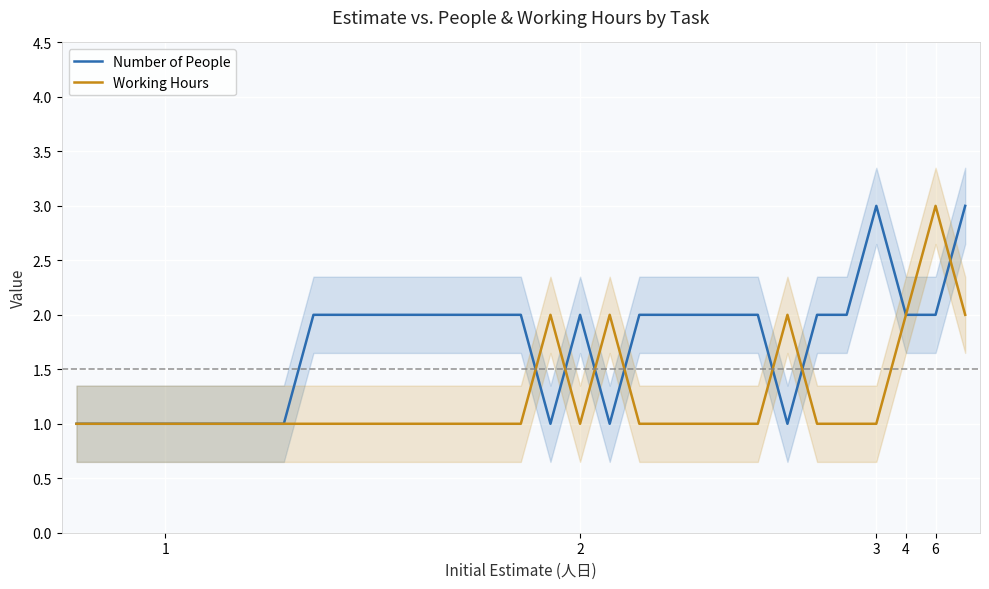

What is the maximum value for Working Hours?

3